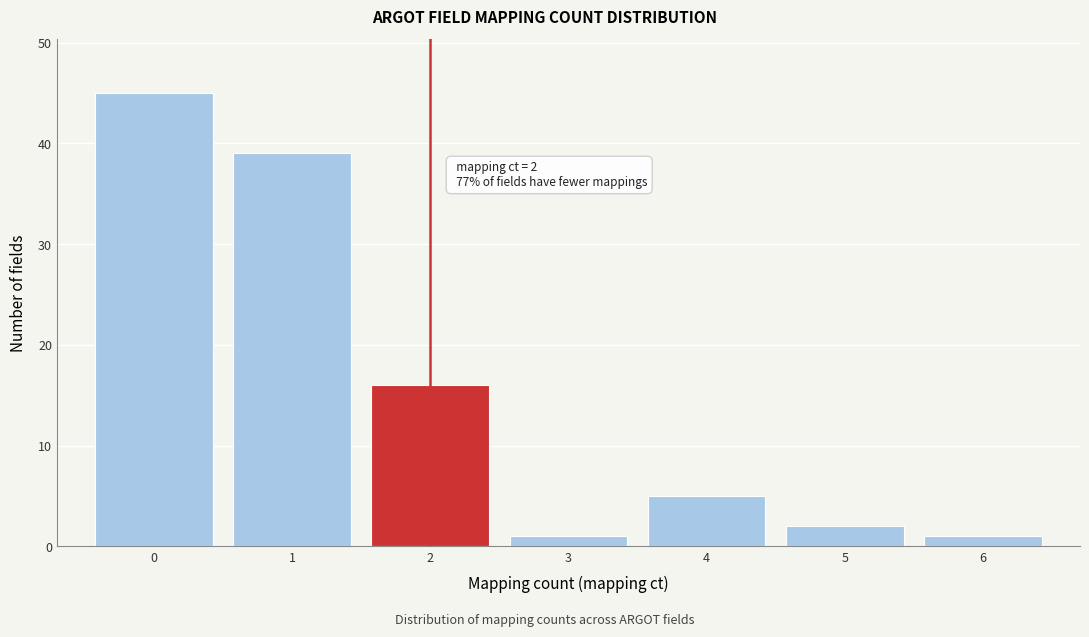

Reading left to right, extract all data points from this chart.

45	39	16	1	5	2	1